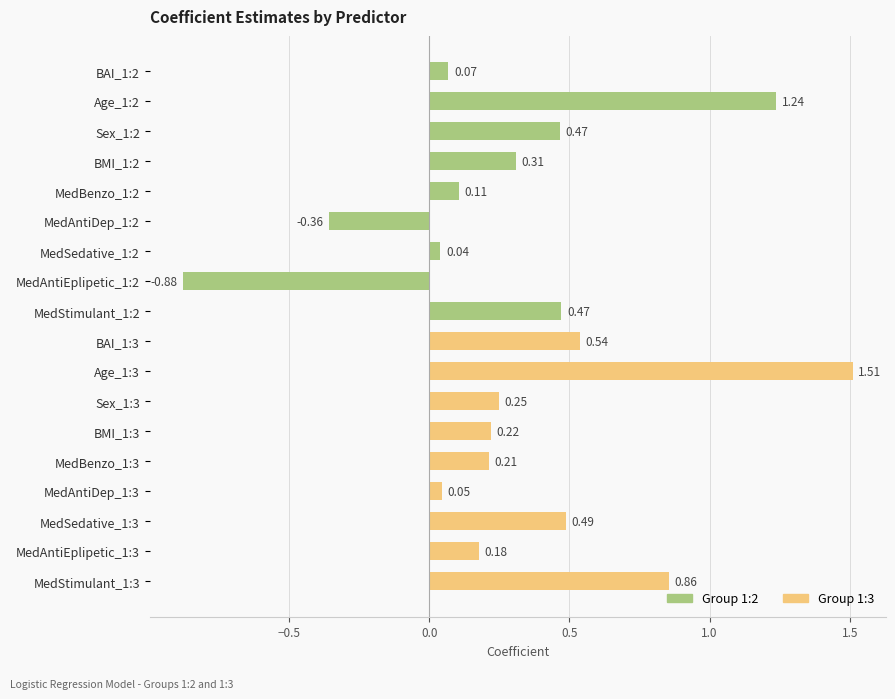

Does the chart contain stacked bars?

No